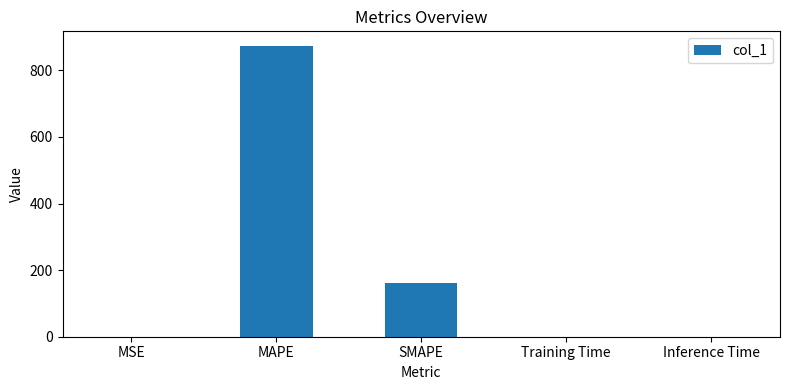

What is the maximum value shown in the chart?

873.7